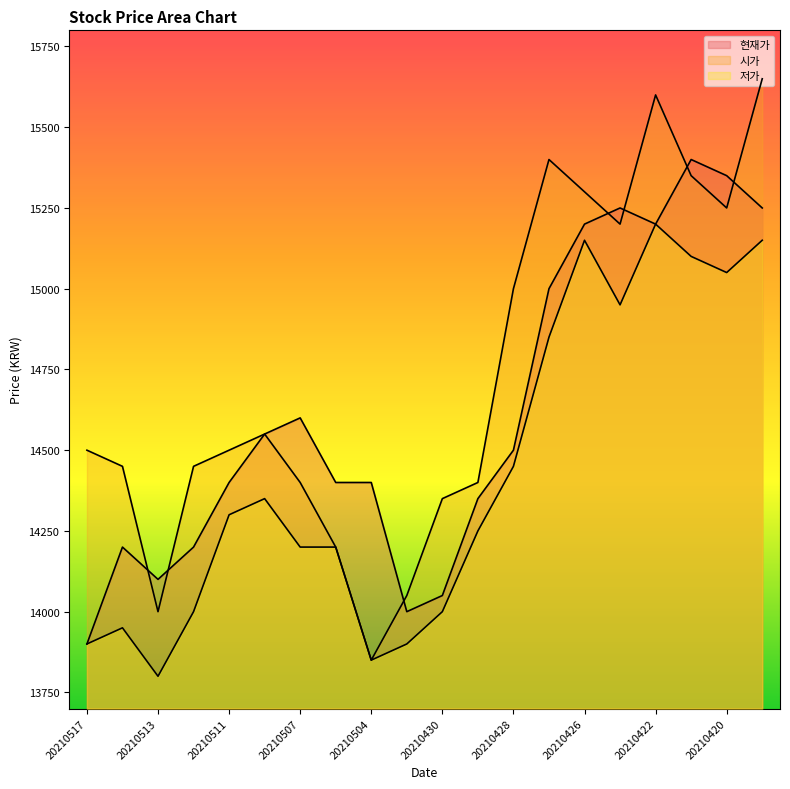

What is the average value of the 저가 series?

14430